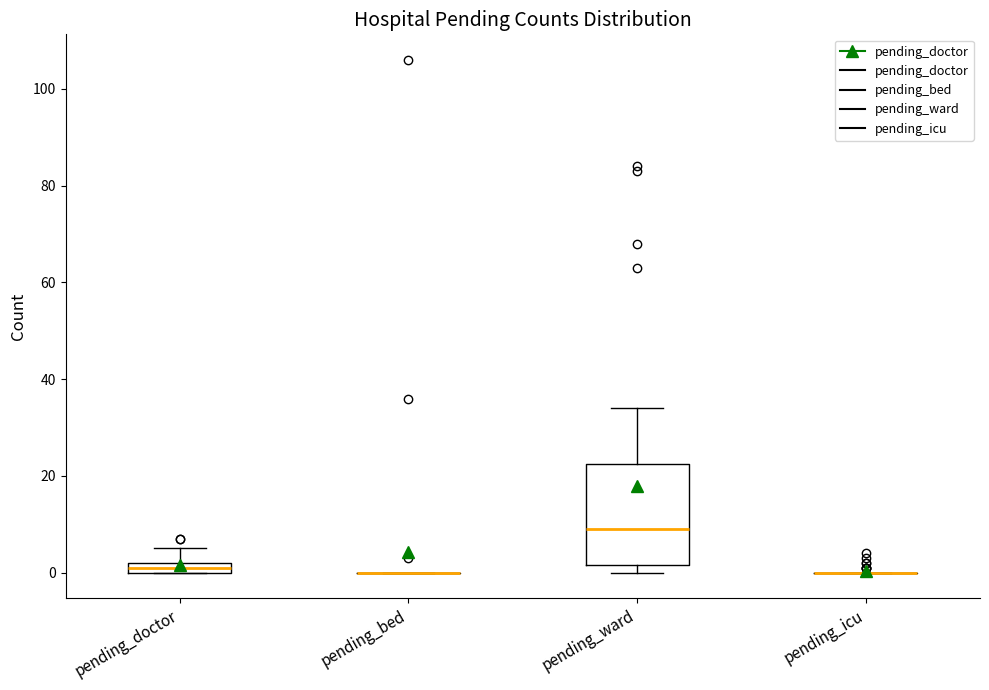

Which box is the tallest, from its lower edge to its upper edge?

pending_ward